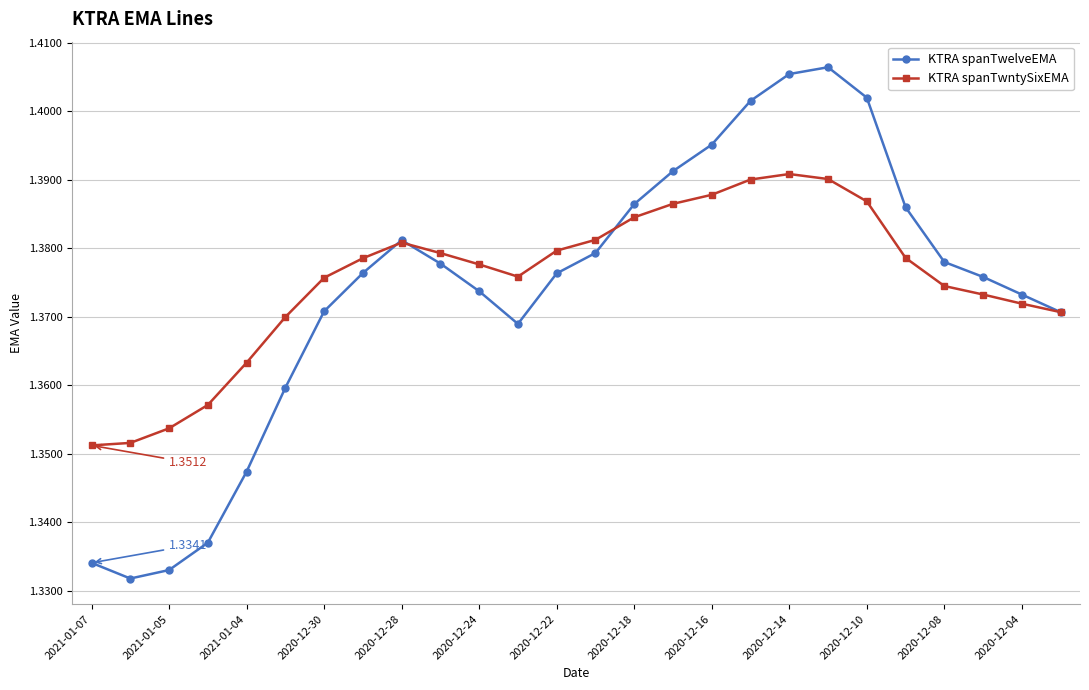

In KTRA spanTwelveEMA, how many points are higher than both neighbors (excluding endpoints)?

2